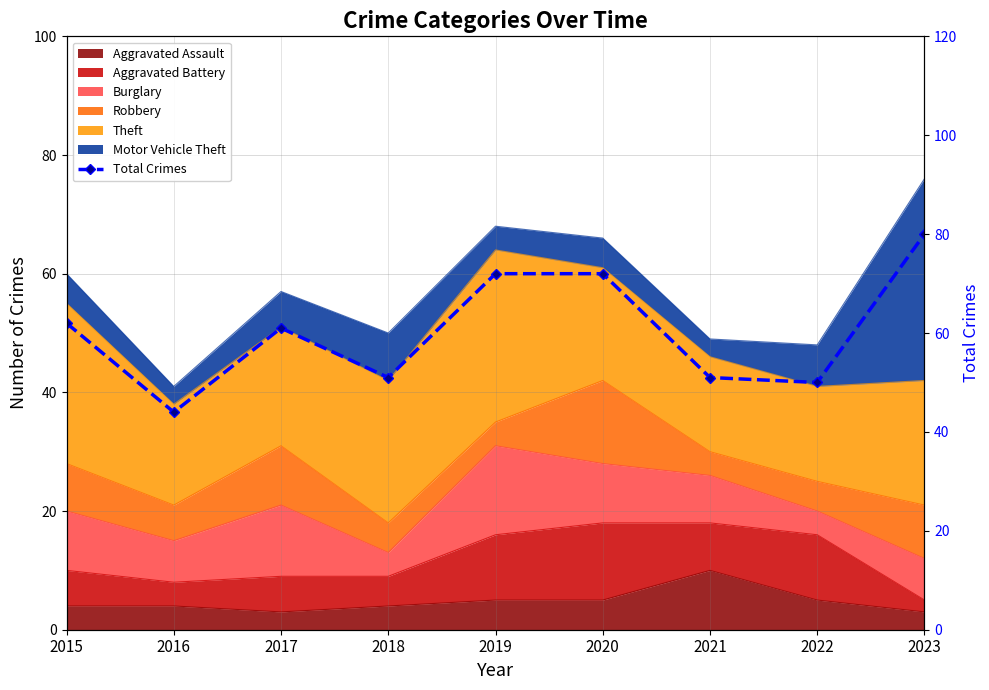

Reading left to right, transcribe all the data shown in this chart.

62	44	61	51	72	72	51	50	80